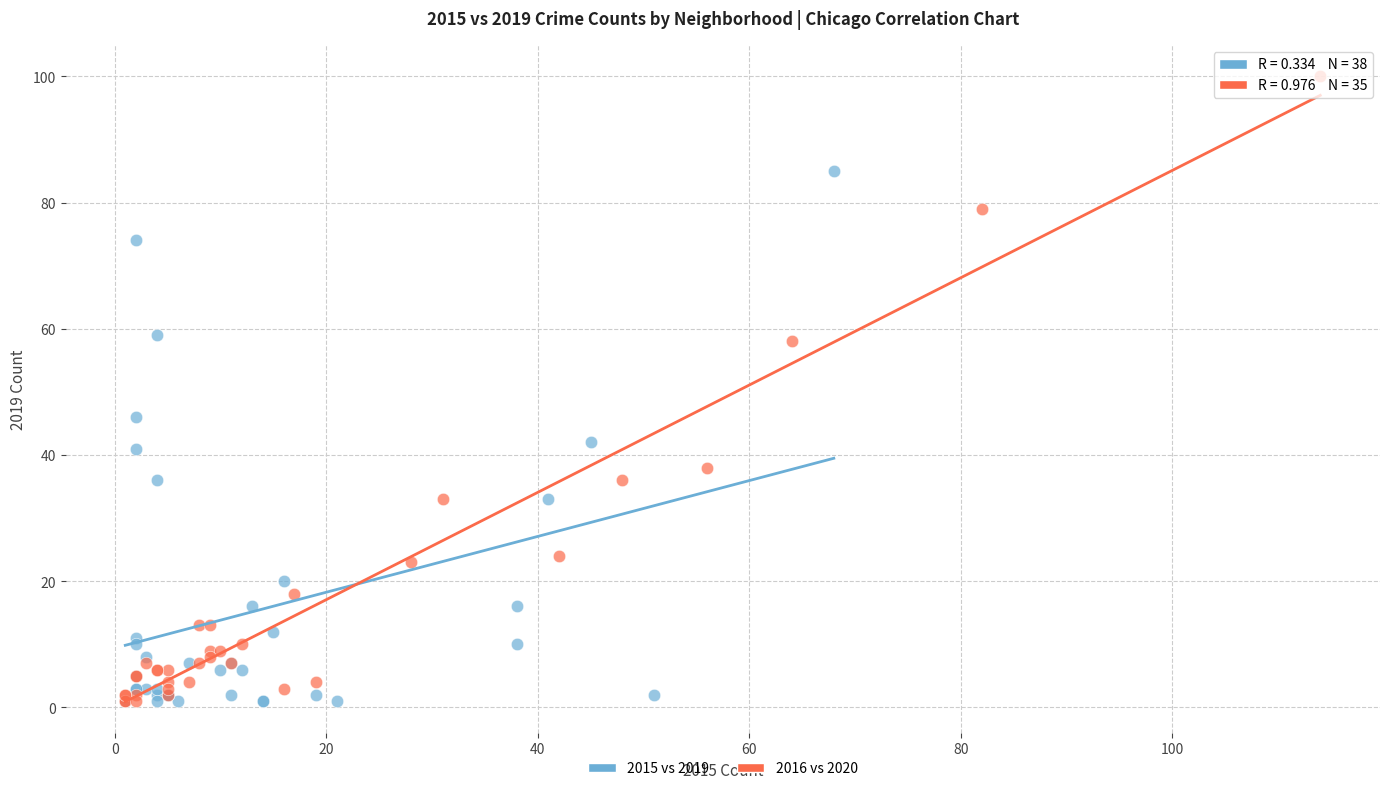

Which series contains the highest Y value?

2016 vs 2020